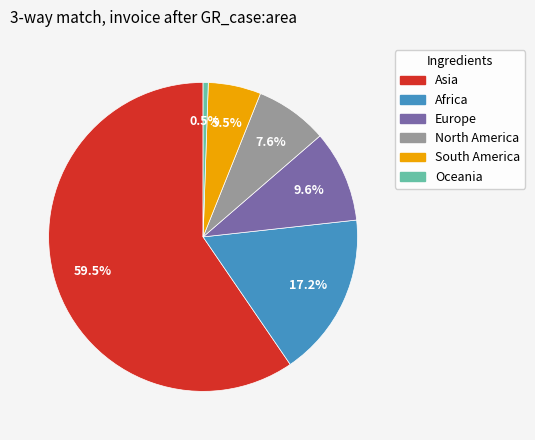

What percentage is the North America slice, to the nearest percent?

8%